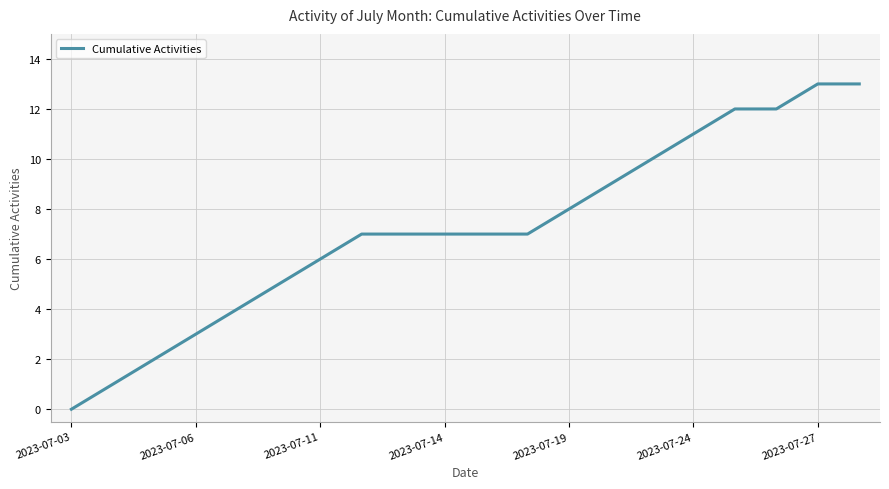

What is the maximum value shown in the chart?

13